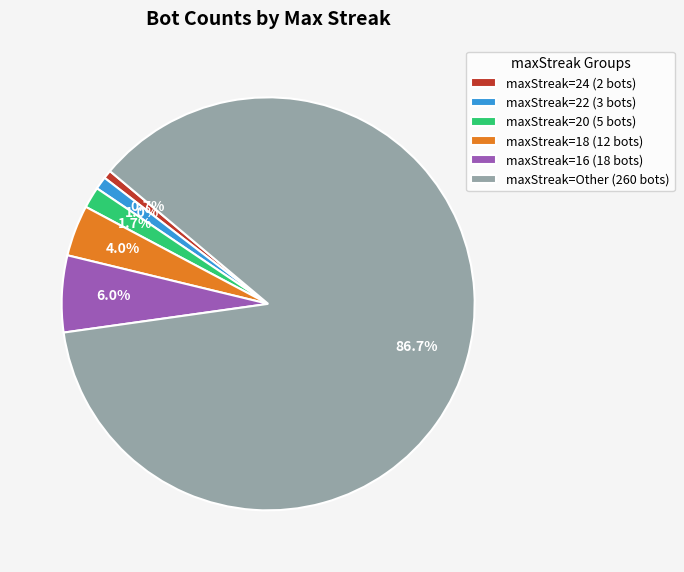

What portion of the pie excludes maxStreak=22 (3 bots)?

99.0%